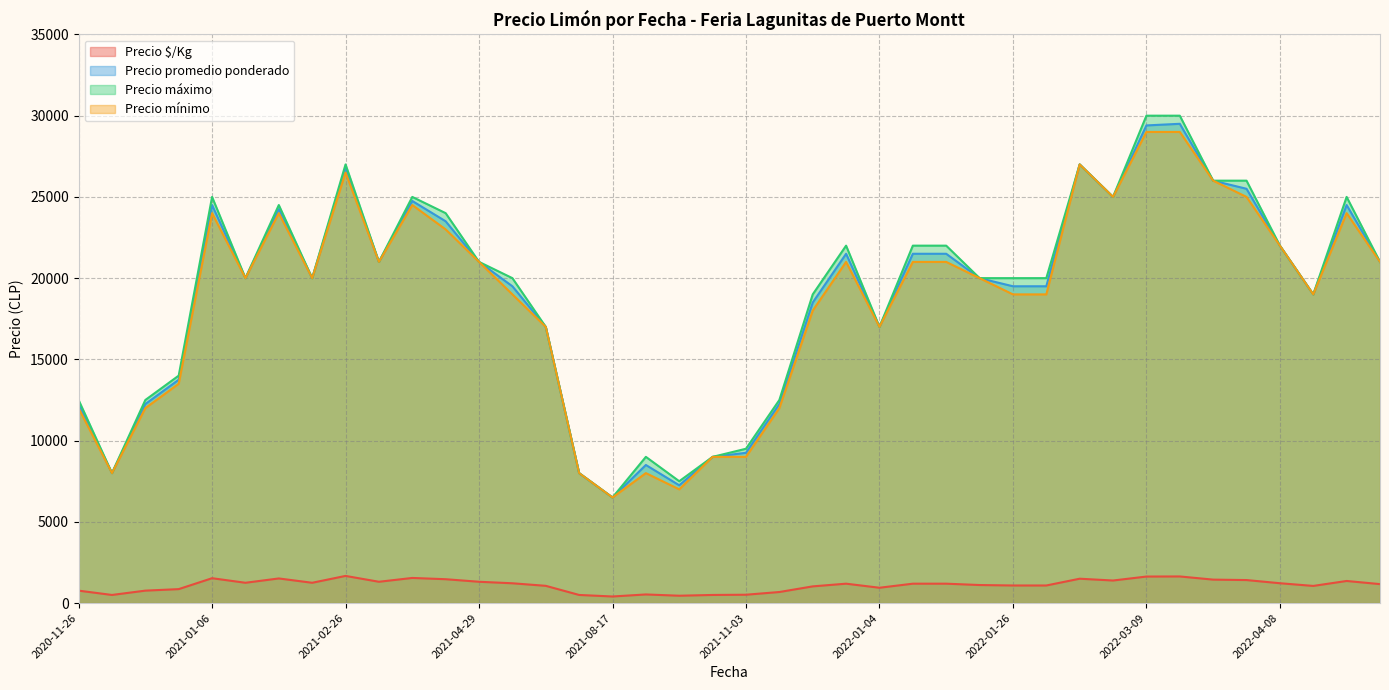

At how many categories does at least one series exceed 2676?

40